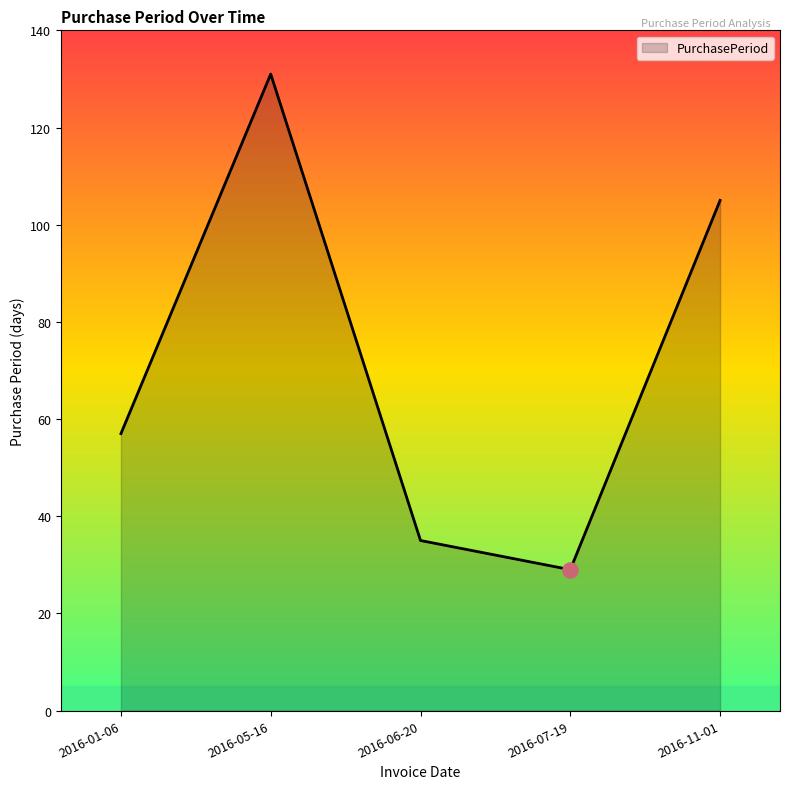

Which has a higher value, 2016-05-16 or 2016-07-19?

2016-05-16